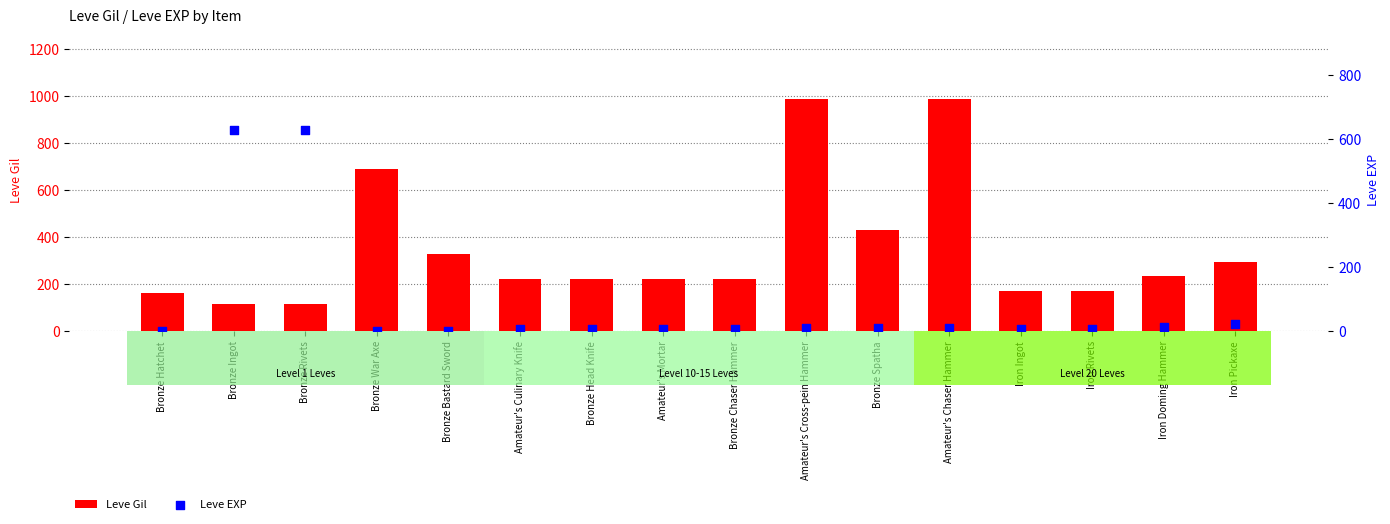

Which series reaches the minimum Y coordinate?

Leve EXP